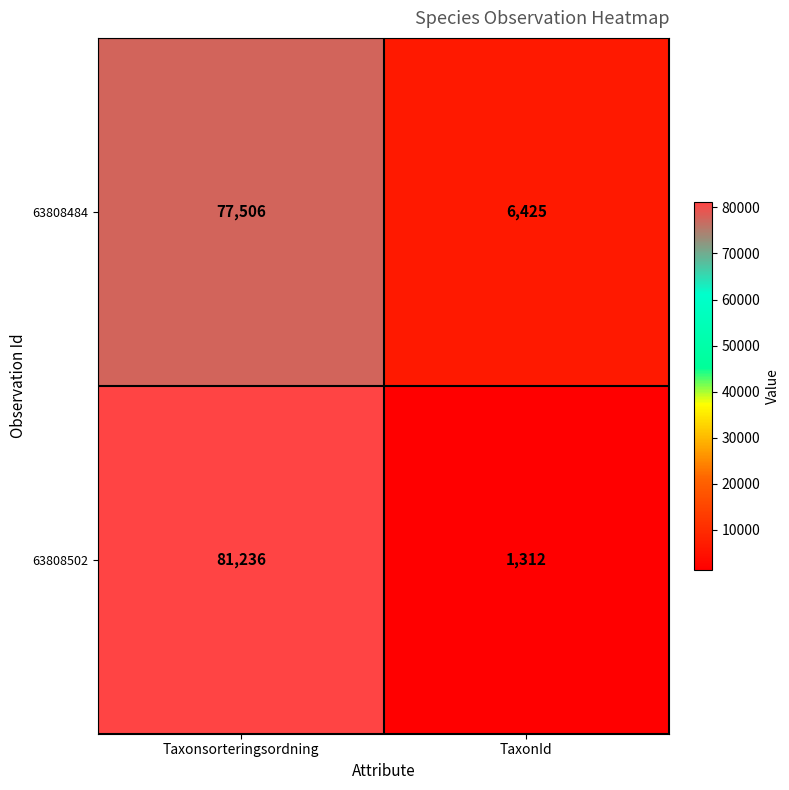

What value does the 63808502 series have at Taxonsorteringsordning, to the nearest 50?

81250